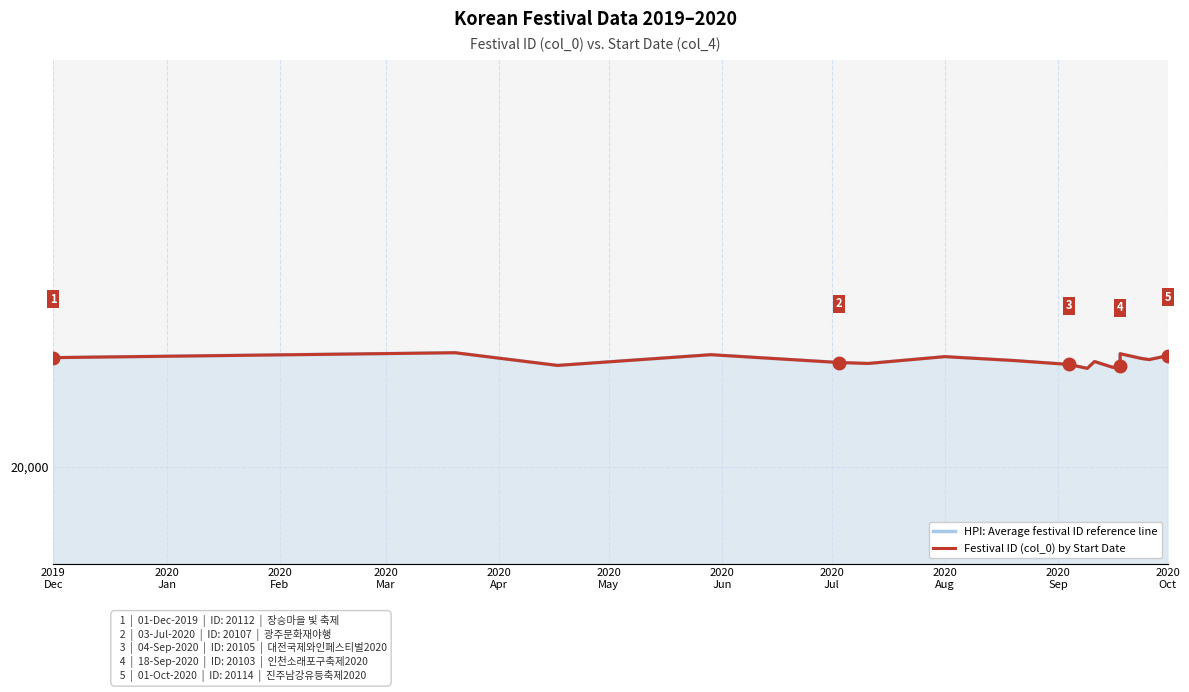

True or false: HPI: Average festival ID reference line and Festival ID (col_0) by Start Date cross at least once.

False